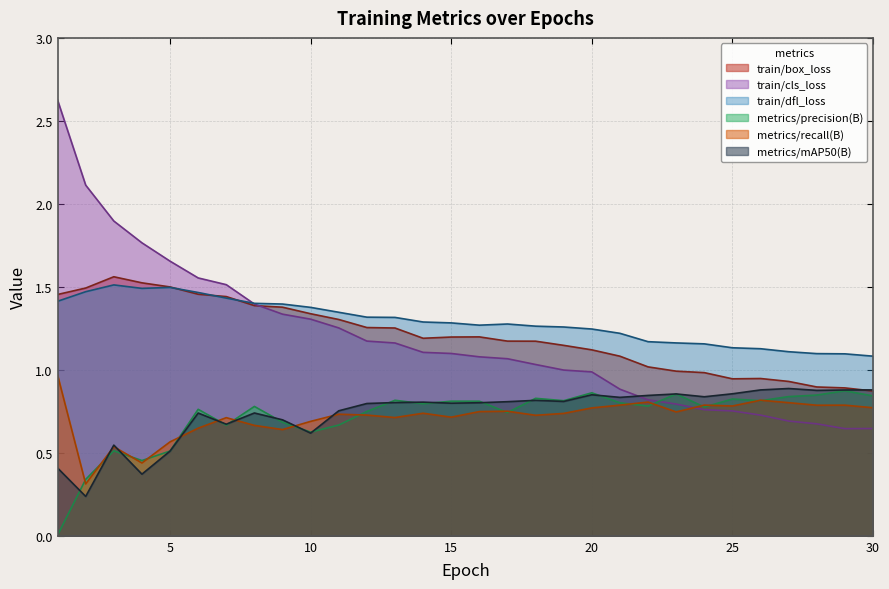

How many lines are shown in the chart?

6